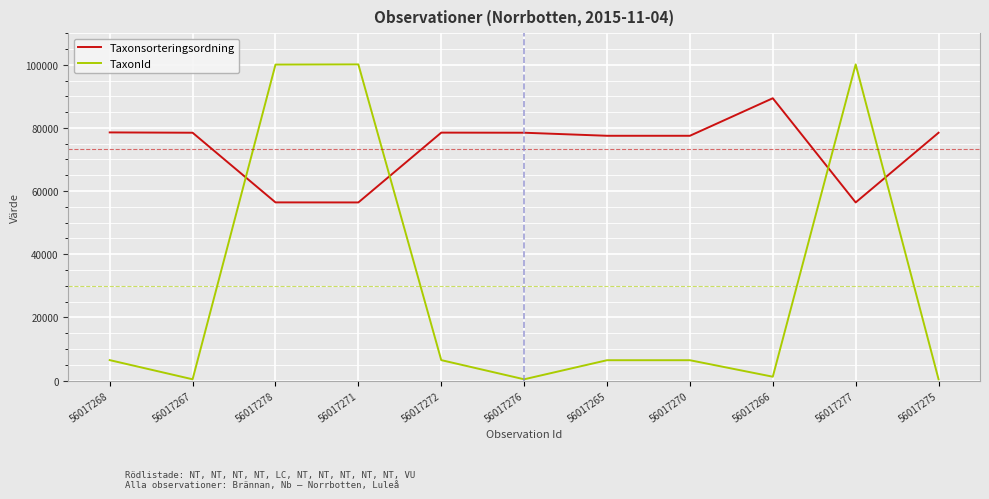

Is it true that Taxonsorteringsordning equals 78569 at 56017268?

True